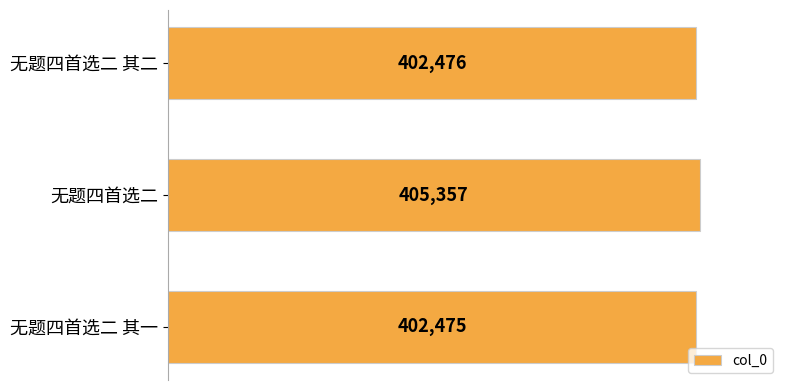

How many values are below 402476?

1